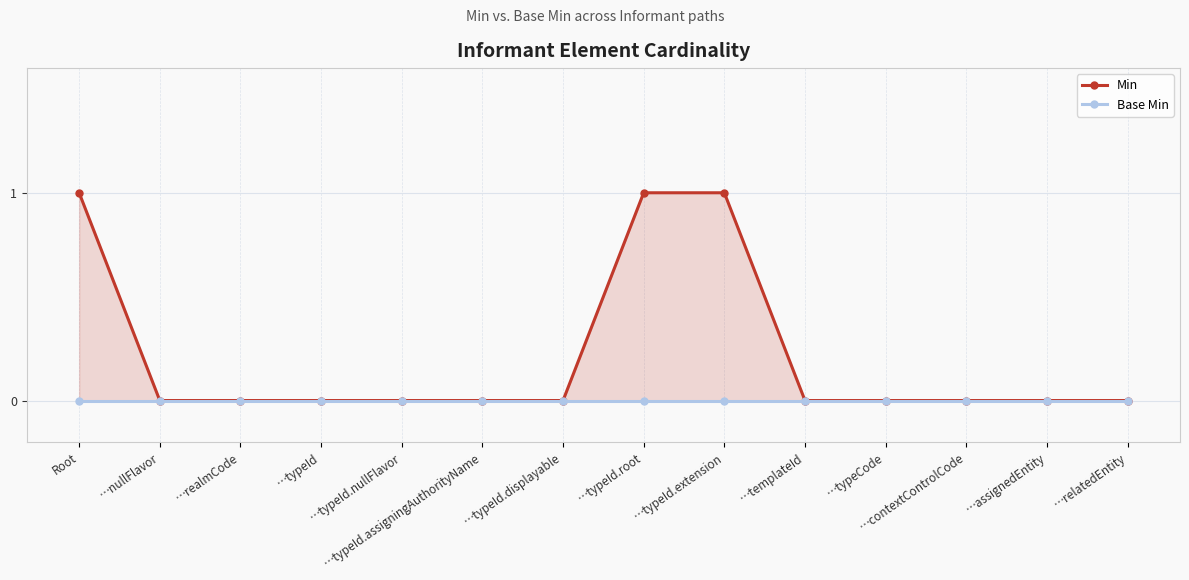

What are all the series names shown in the legend?

Min, Base Min